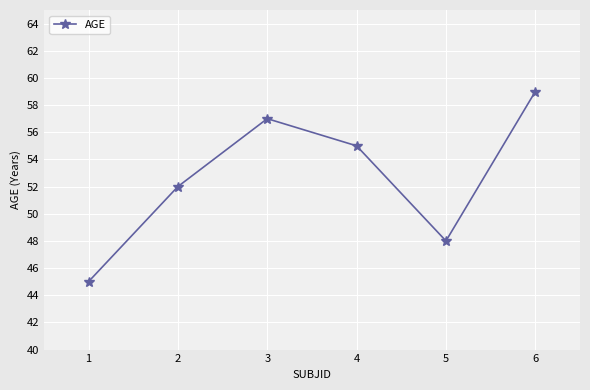

How many lines are shown in the chart?

1